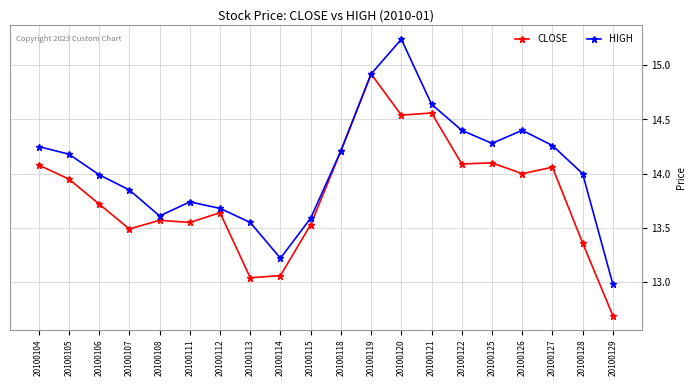

What is the total value across all series at 20100106?

27.7